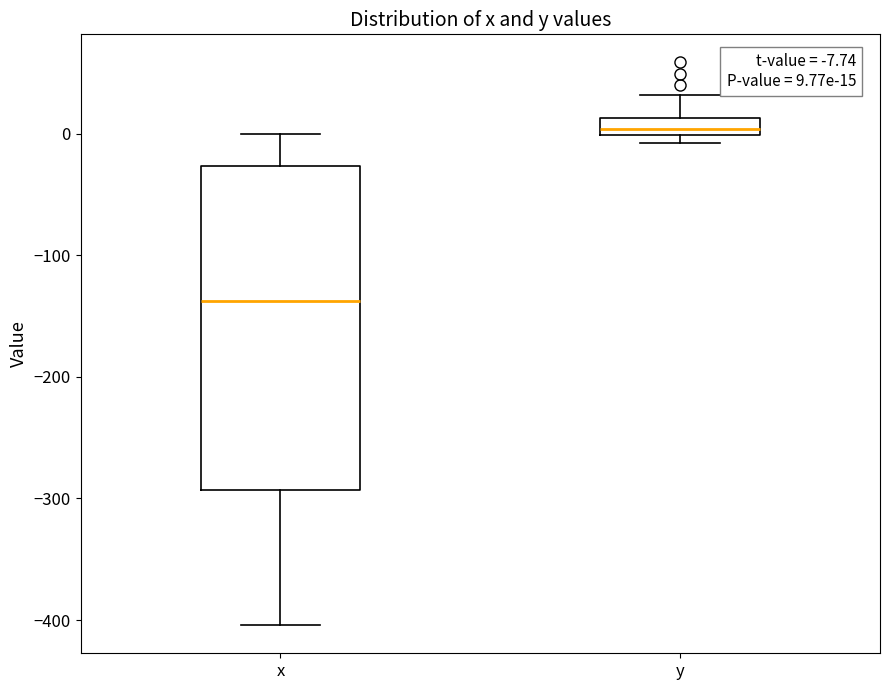

Comparing the boxes themselves (not the whiskers), which one is the tallest?

x